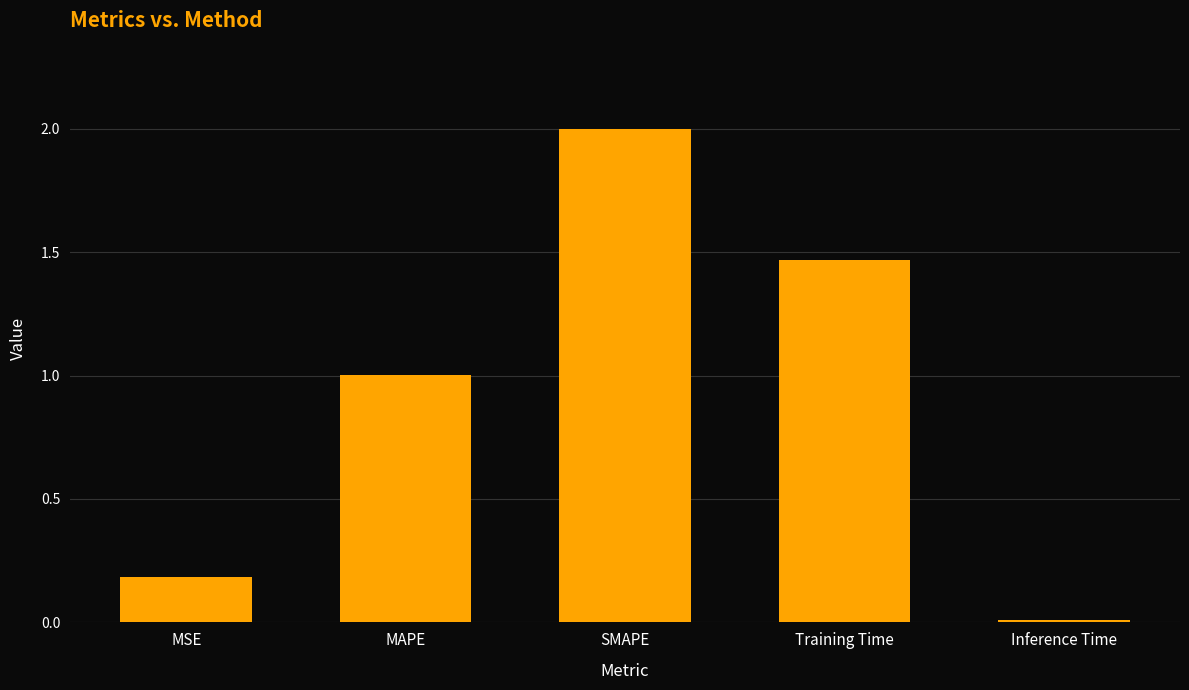

Where does the data first go above 1?

MAPE